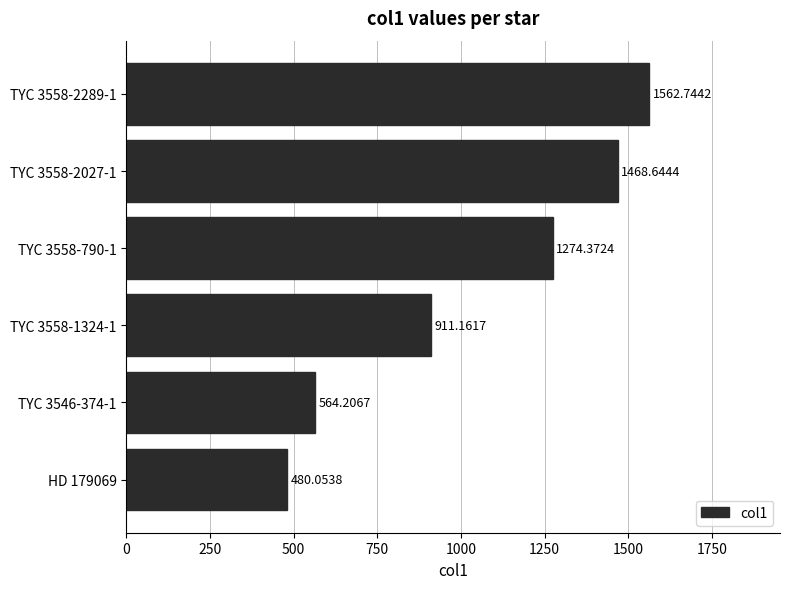

List the labels in order of value, smallest first.

HD 179069, TYC 3546-374-1, TYC 3558-1324-1, TYC 3558-790-1, TYC 3558-2027-1, TYC 3558-2289-1